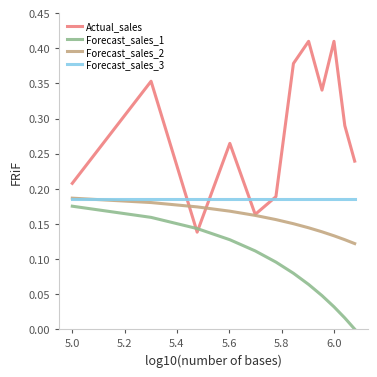

Which series has the largest total across all categories?

Actual_sales